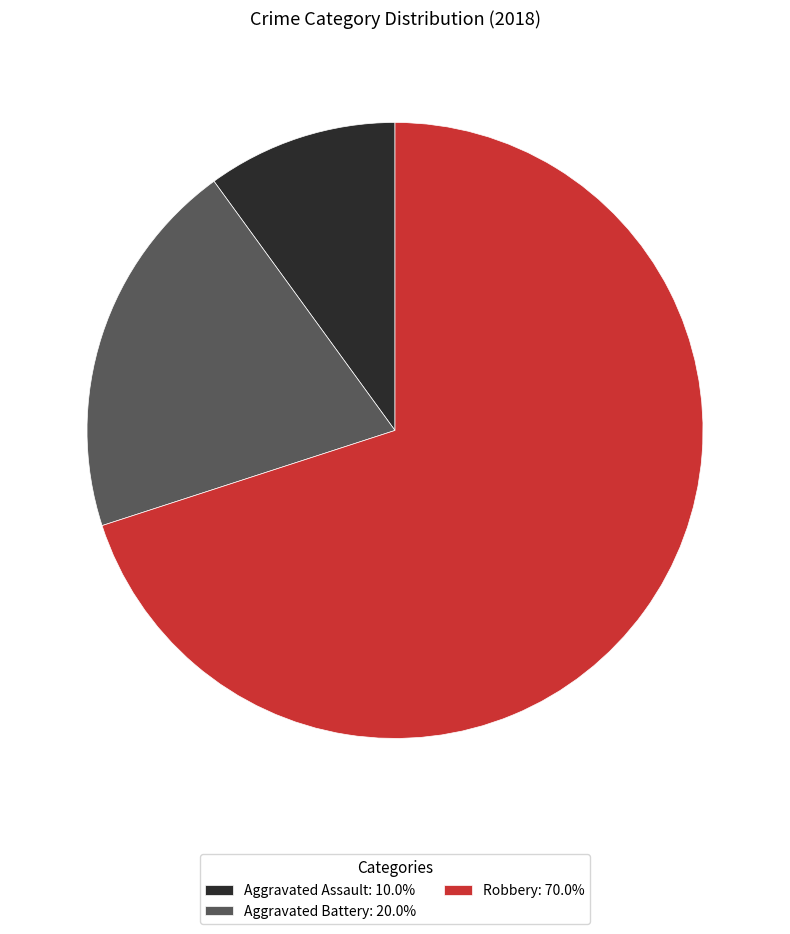

Do Robbery: 70.0% and Aggravated Battery: 20.0% together represent more than half of the pie?

Yes